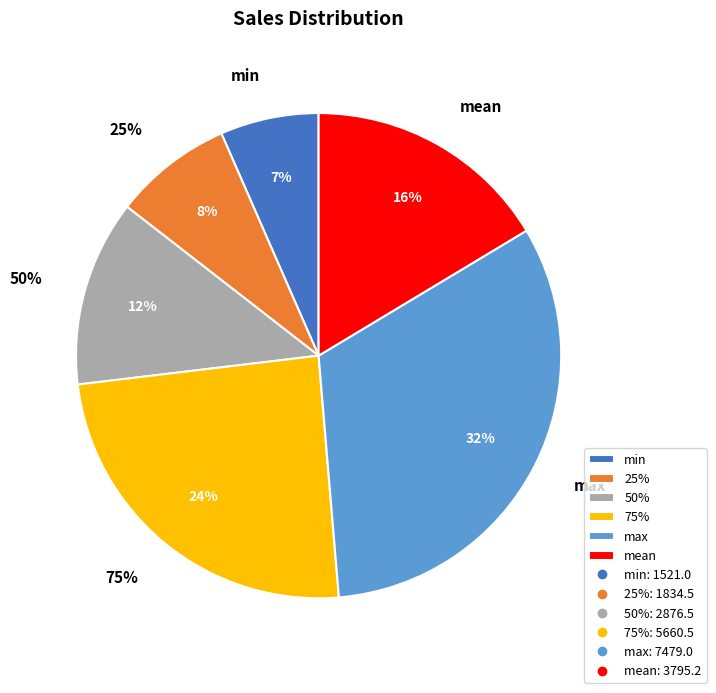

To the nearest percent, what is the difference between the largest and smallest slice percentages?

26%